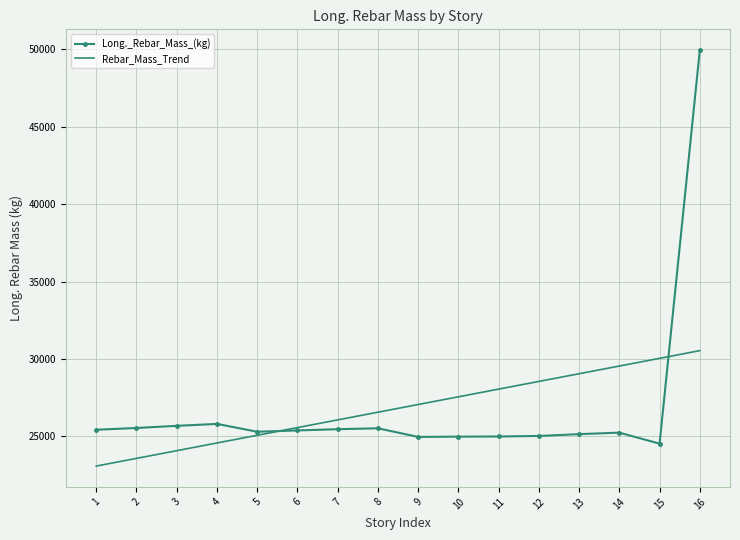

Read the Rebar_Mass_Trend value at 12.

28550.9